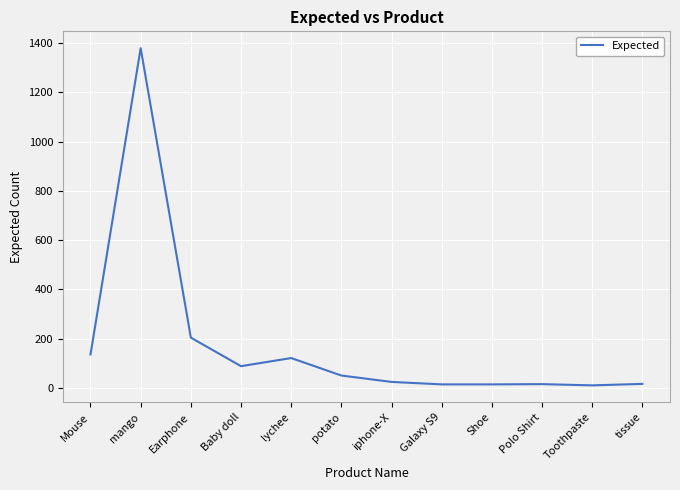

Does the chart have visible grid lines?

Yes